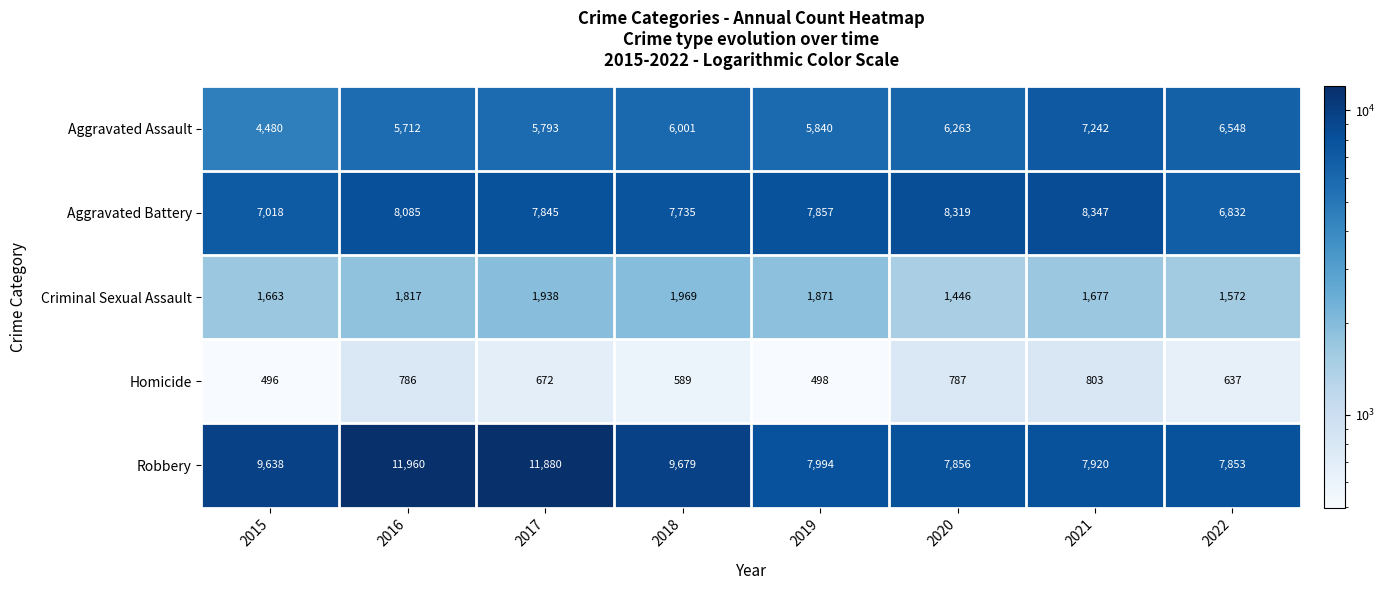

What is the sum of all Criminal Sexual Assault values?

13953